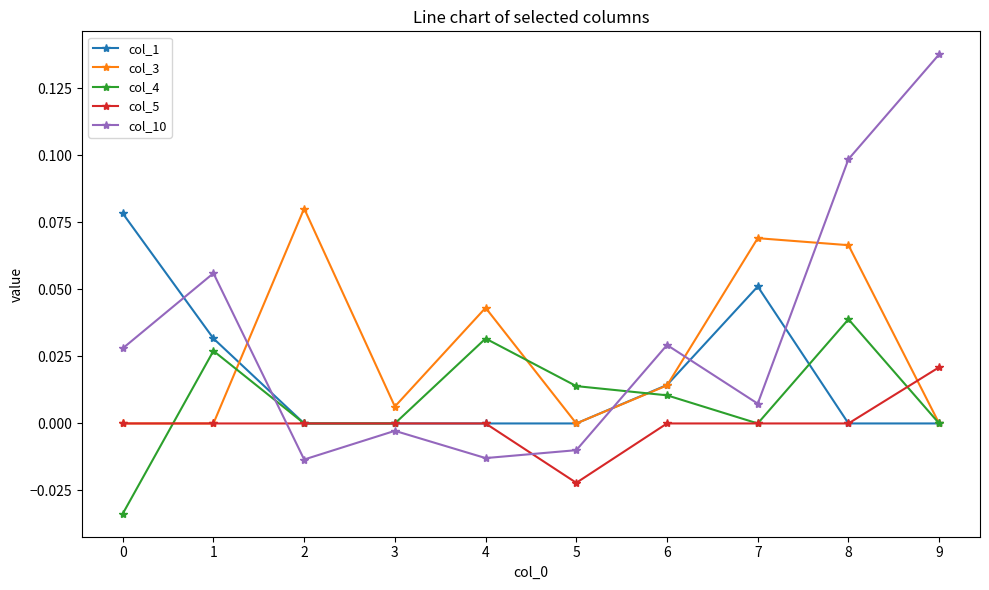

At which category is the sum across all series the highest?

8